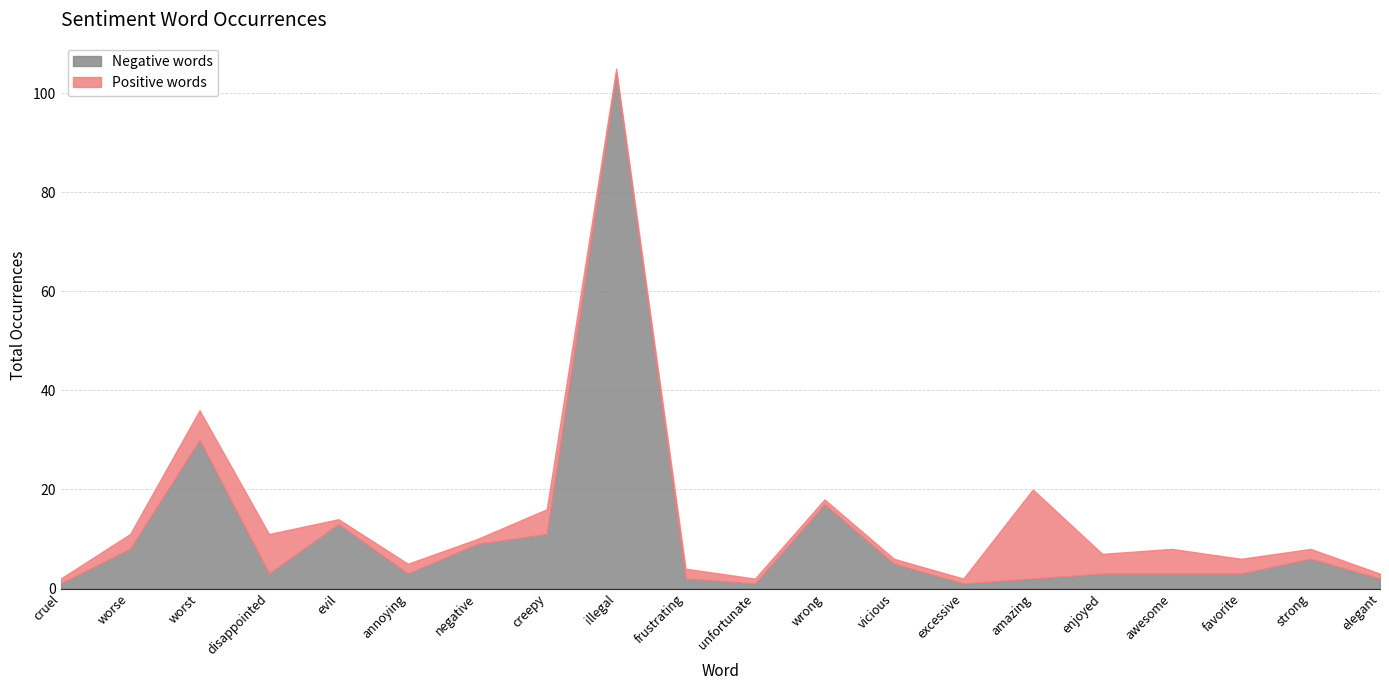

After their last crossing, which series has the higher values: Negative words or Positive words?

Negative words